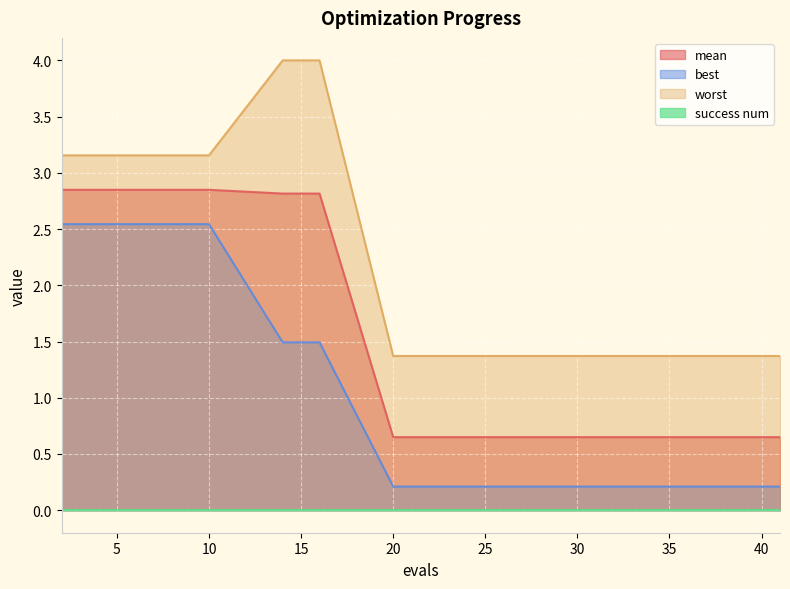

Which label corresponds to the largest value in the chart?

14